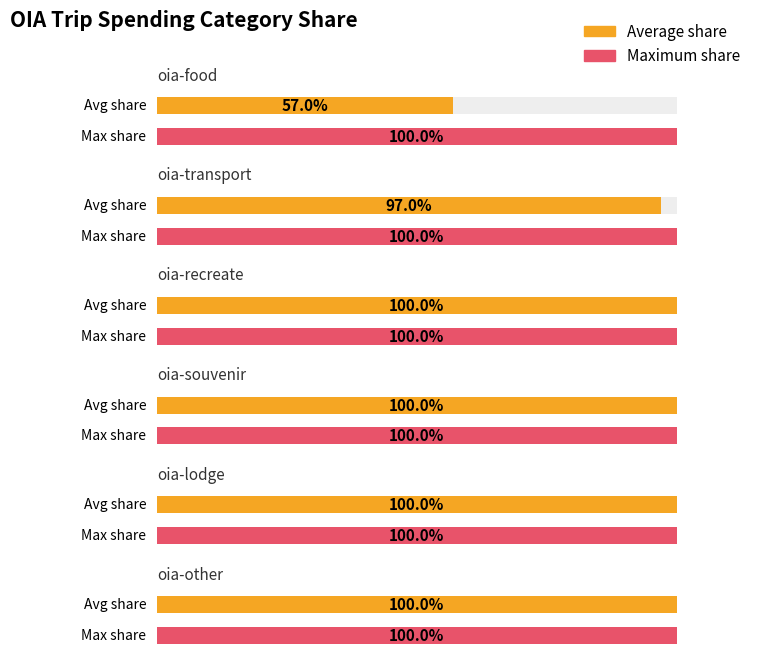

What is the value of the Maximum share bar at the 4th from the left?

1.0